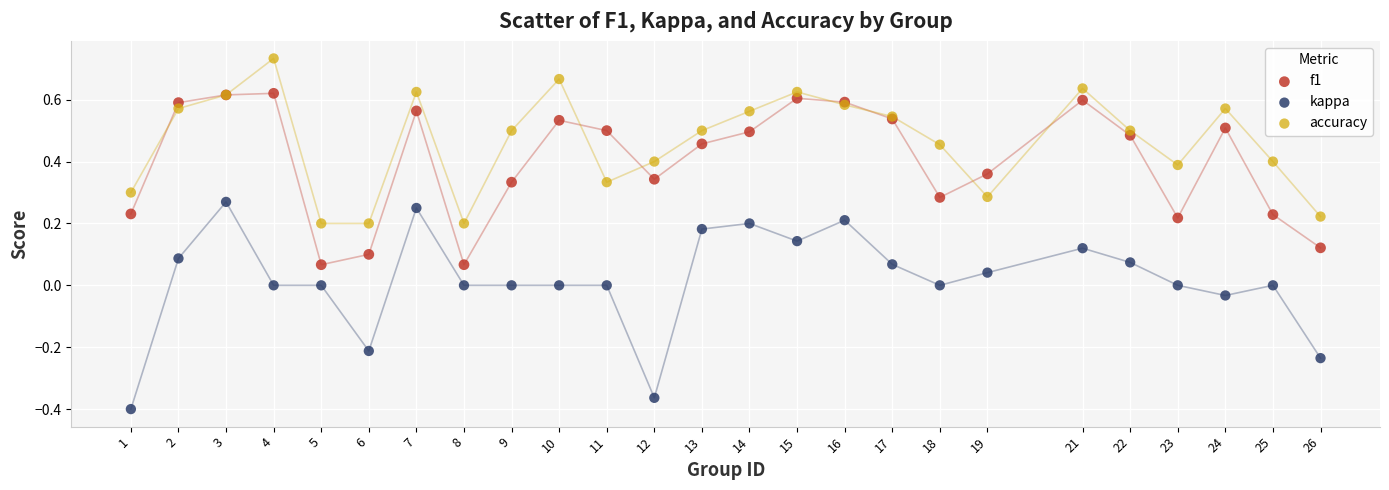

What are all the series names shown in the legend?

f1, kappa, accuracy